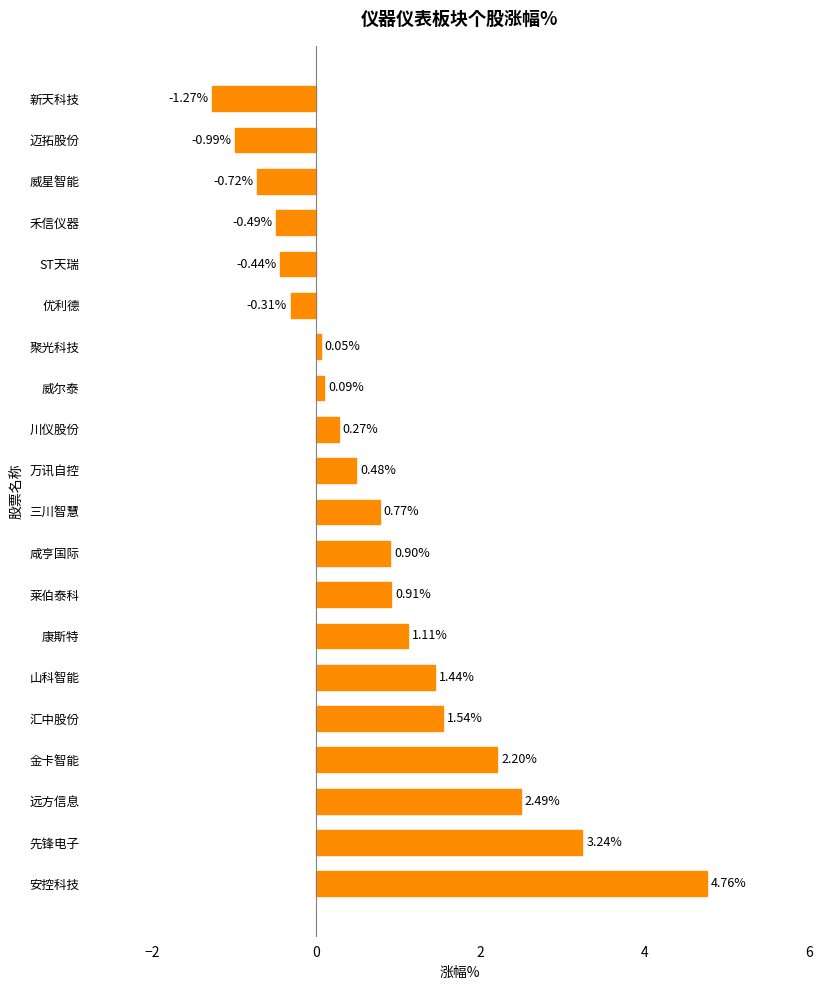

List the labels in order of value, smallest first.

新天科技, 迈拓股份, 威星智能, 禾信仪器, ST天瑞, 优利德, 聚光科技, 威尔泰, 川仪股份, 万讯自控, 三川智慧, 咸亨国际, 莱伯泰科, 康斯特, 山科智能, 汇中股份, 金卡智能, 远方信息, 先锋电子, 安控科技